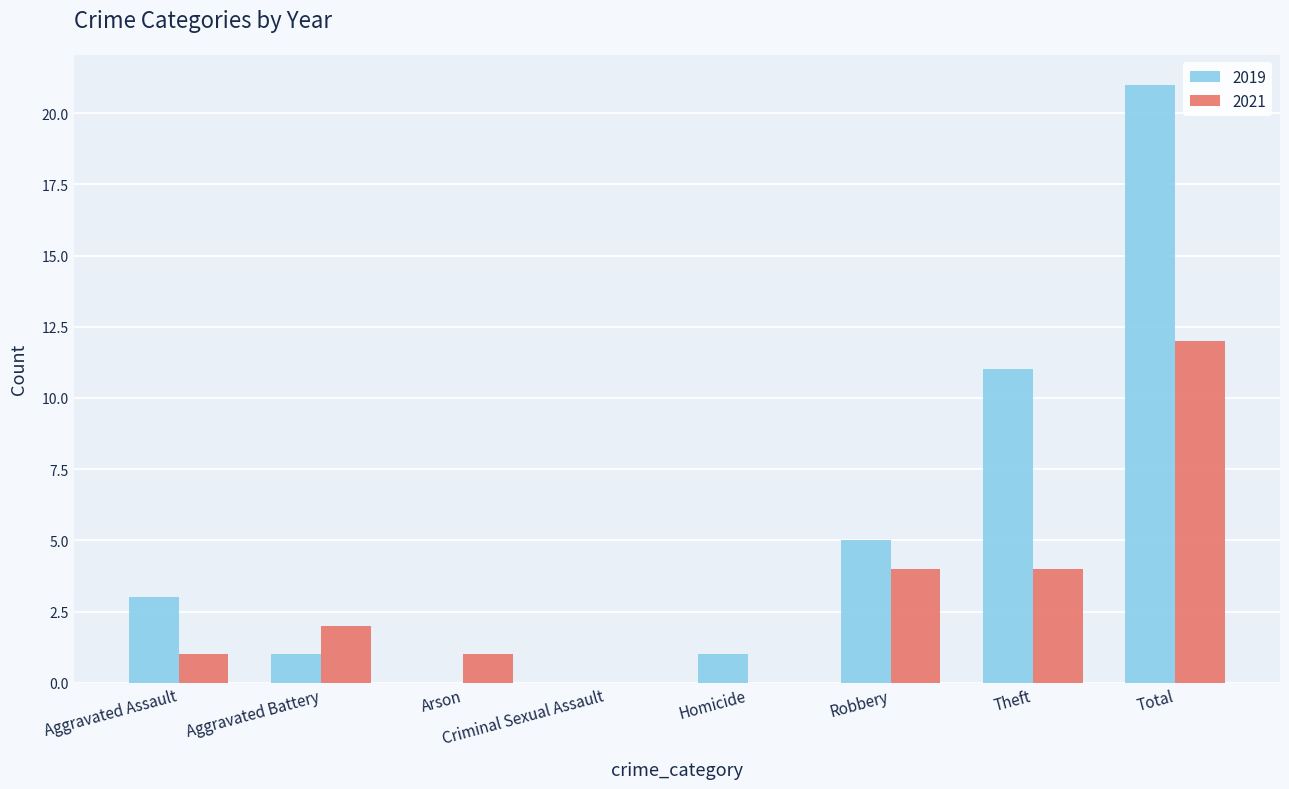

The value of 2021 at Aggravated Assault is 0. True or false?

False